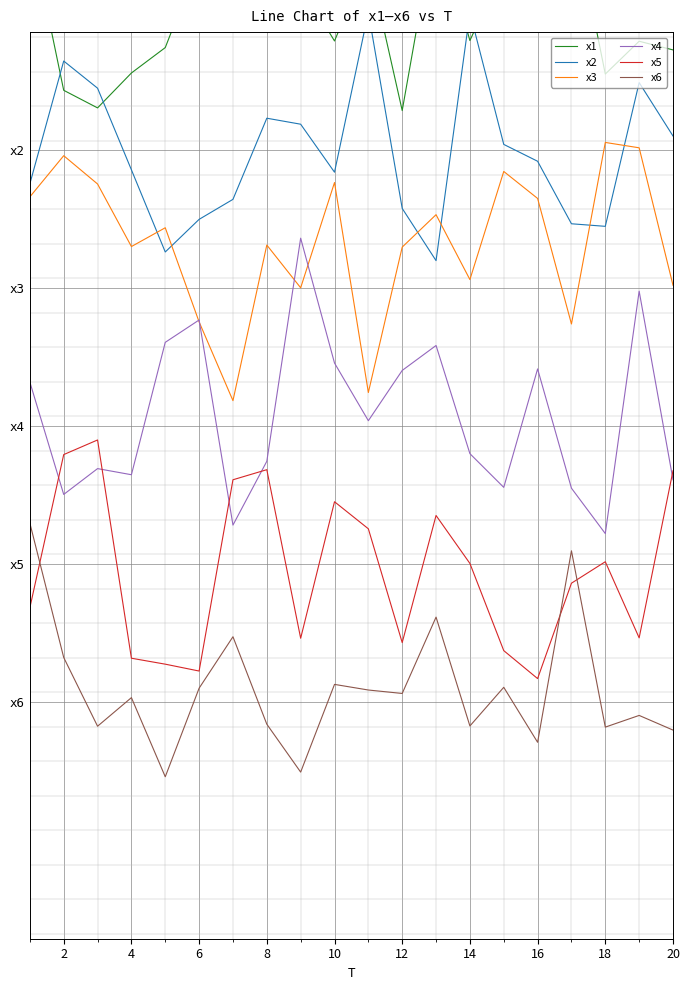

How many distinct data groups are displayed?

6